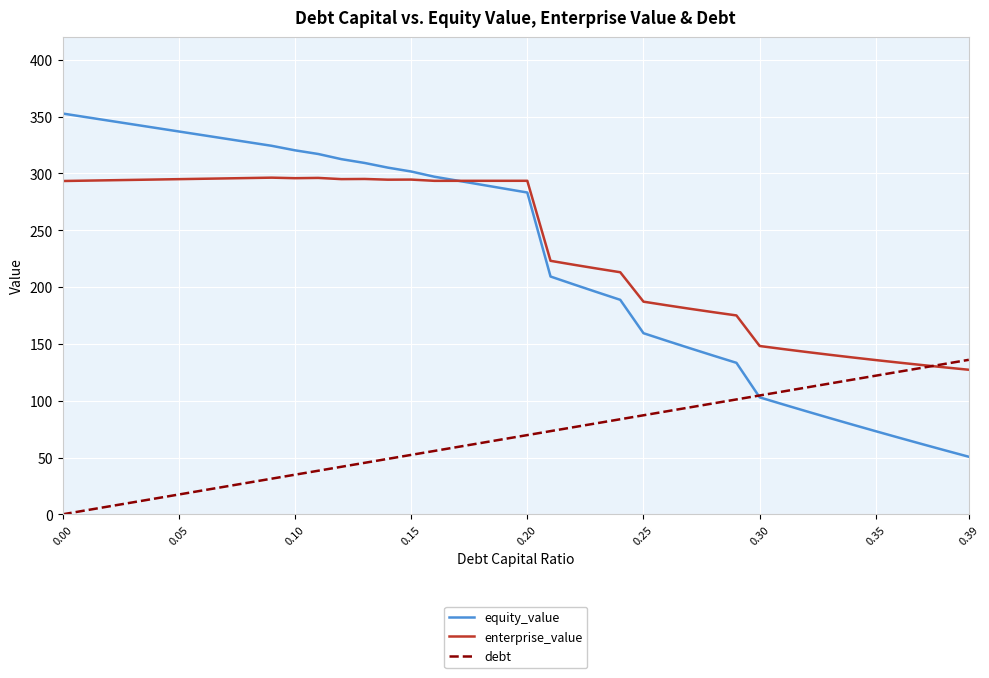

Which series has the widest spread of values?

equity_value